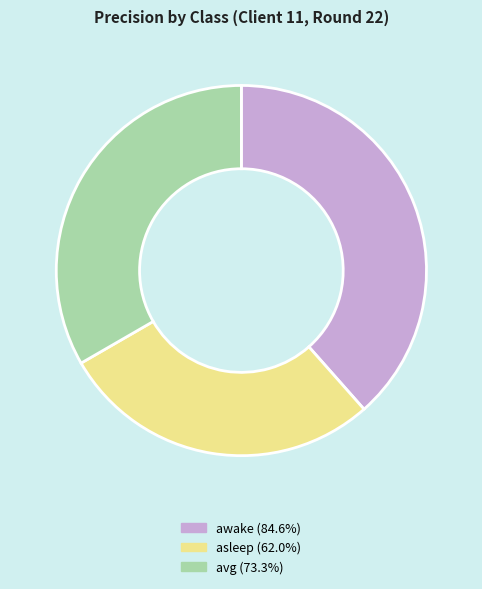

Which category has the biggest portion of the pie?

awake